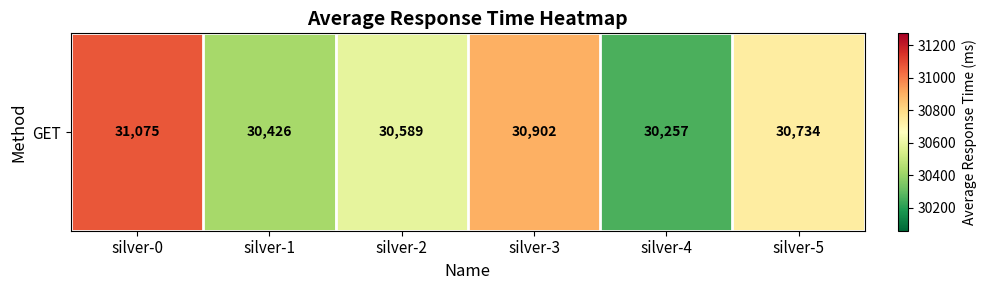

Approximately how many times larger is the value at silver-2 compared to silver-4?

1.0